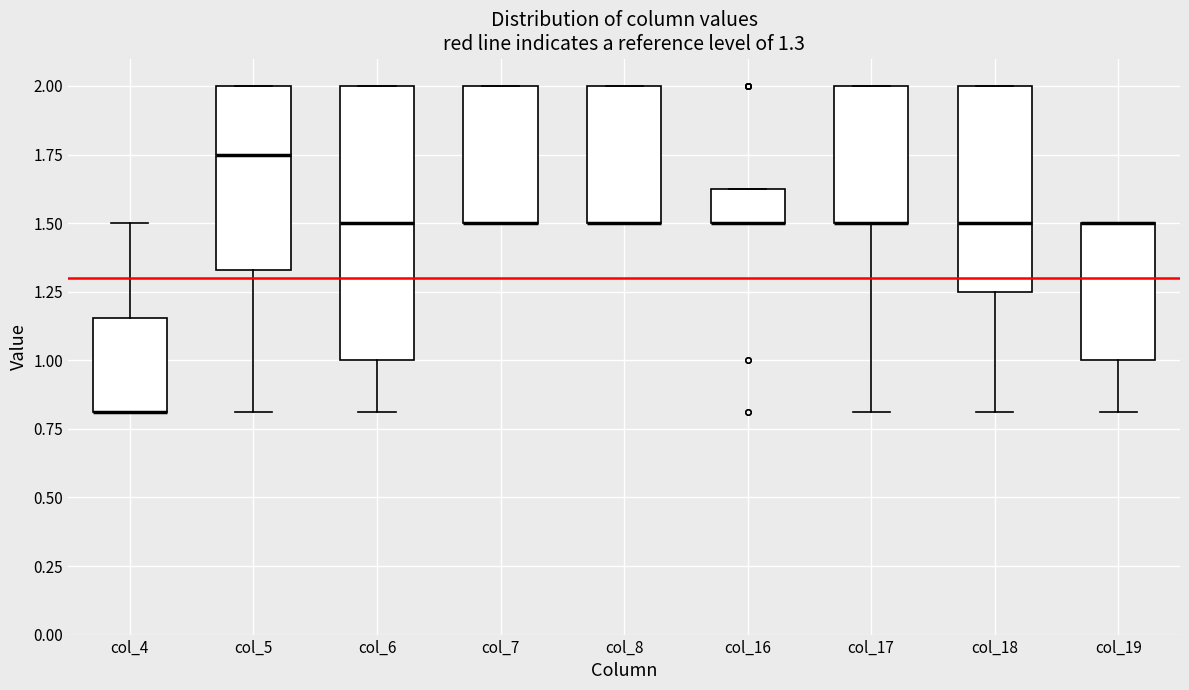

Comparing the boxes themselves (not the whiskers), which one is the tallest?

col_6